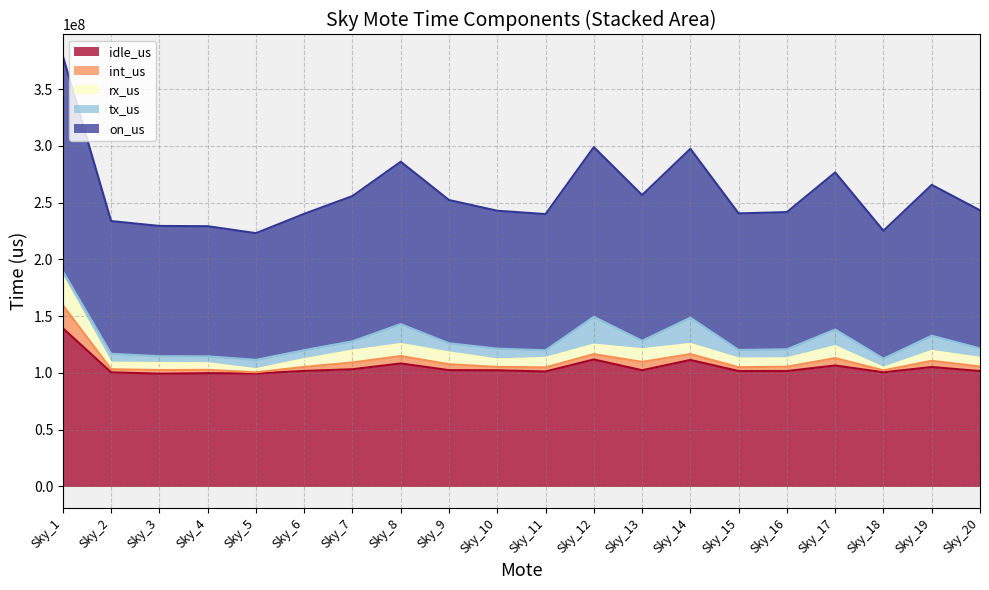

Which has a higher value, Sky_17 or Sky_4?

Sky_17